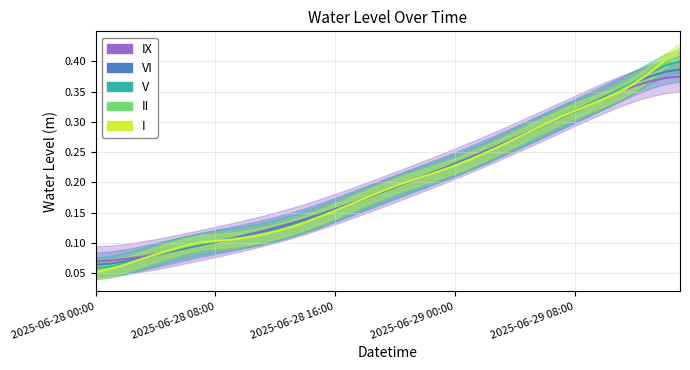

Reading left to right, what are all the values shown in this chart?

0.1	0.1	0.1	0.1	0.1	0.1	0.1	0.1	0.1	0.1	0.1	0.1	0.1	0.1	0.1	0.1	0.2	0.2	0.2	0.2	0.2	0.2	0.2	0.2	0.2	0.2	0.2	0.3	0.3	0.3	0.3	0.3	0.3	0.3	0.3	0.3	0.4	0.4	0.4	0.4